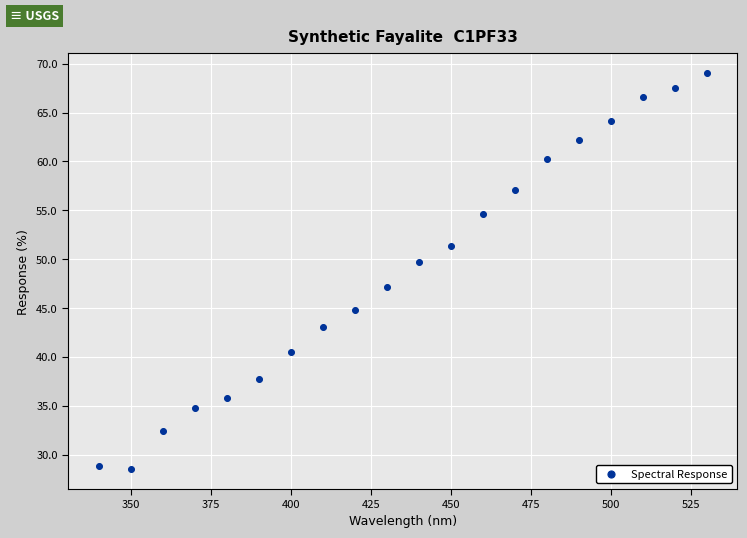

What is the range of X values (max minus min)?

190.0